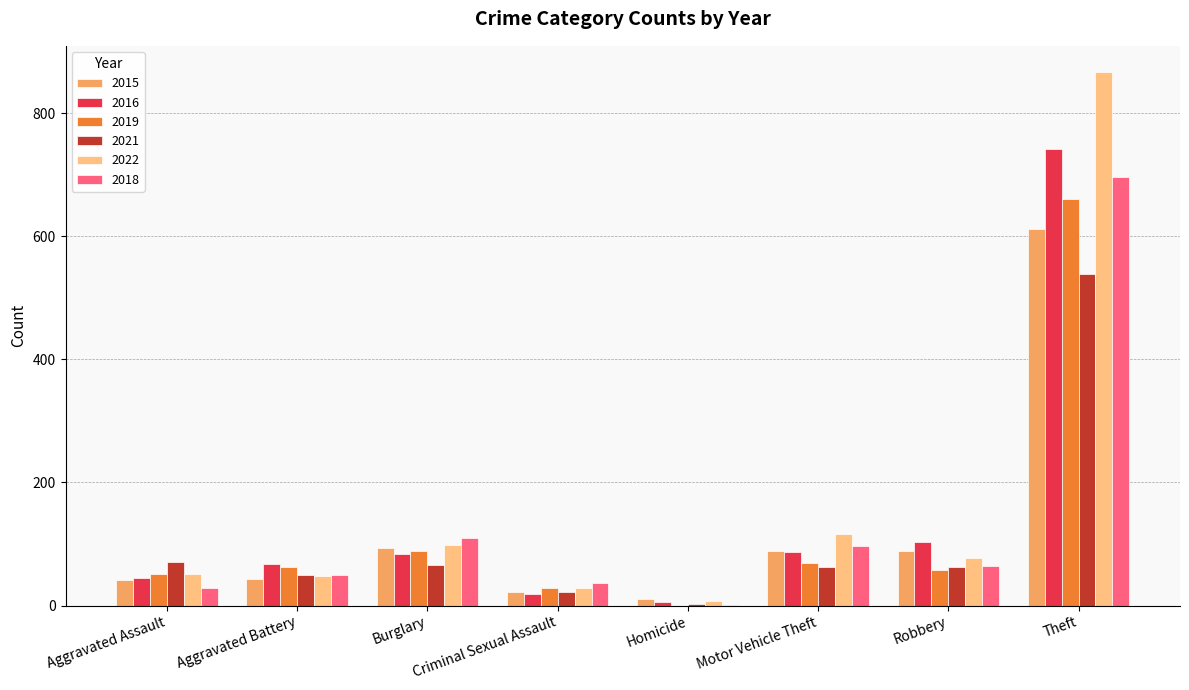

Does the chart contain stacked bars?

No